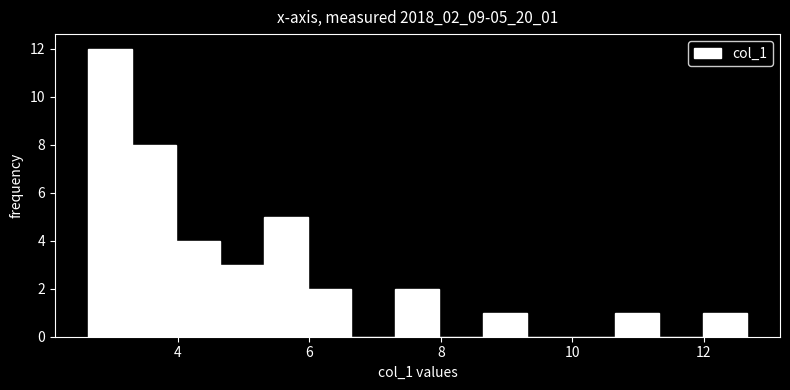

Read against the x-axis, roughly where is the centre of the tallest bar?

3.0